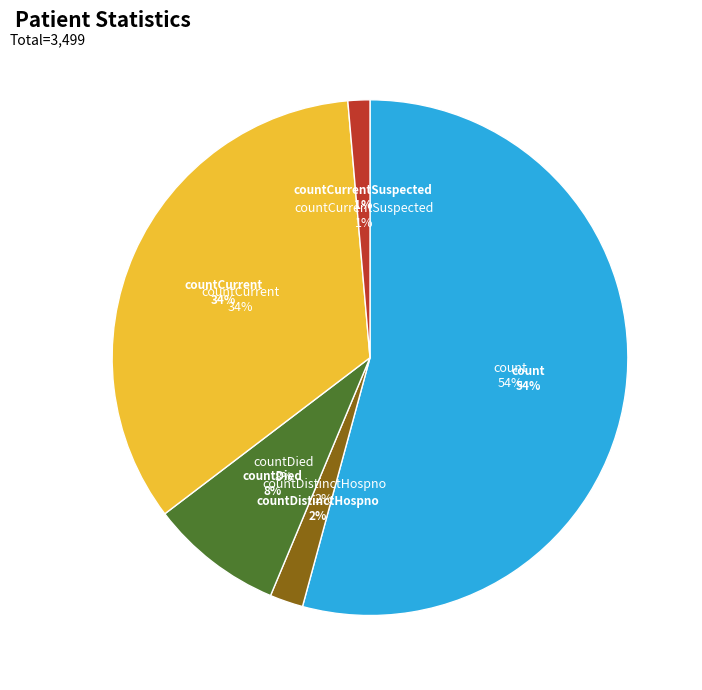

To the nearest percent, what percentage of the pie is countDied?

8%